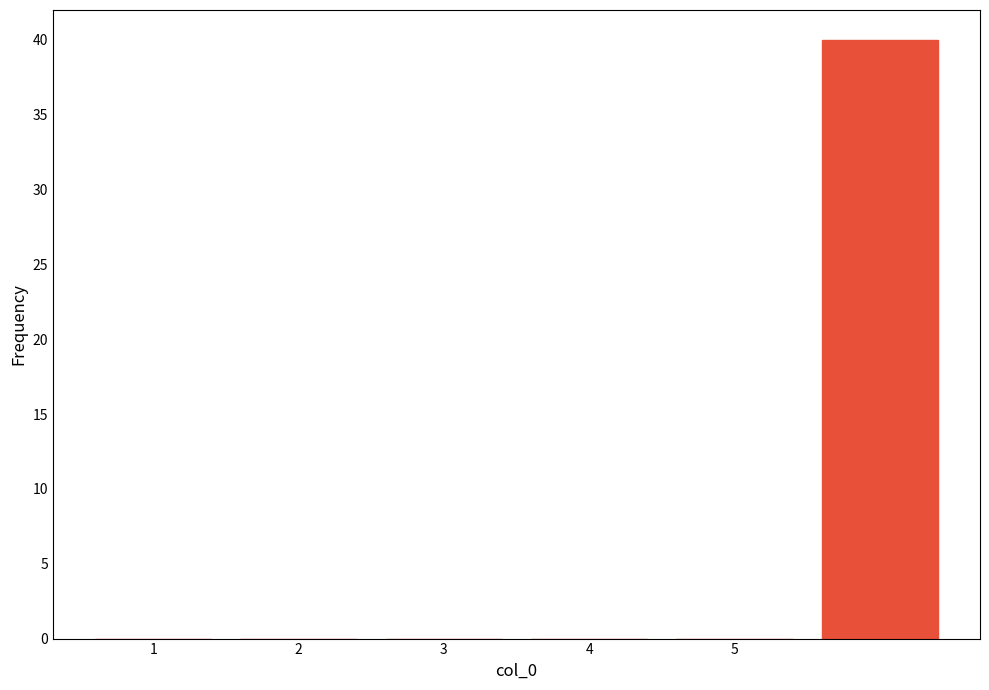

What is the sum of all values?

40